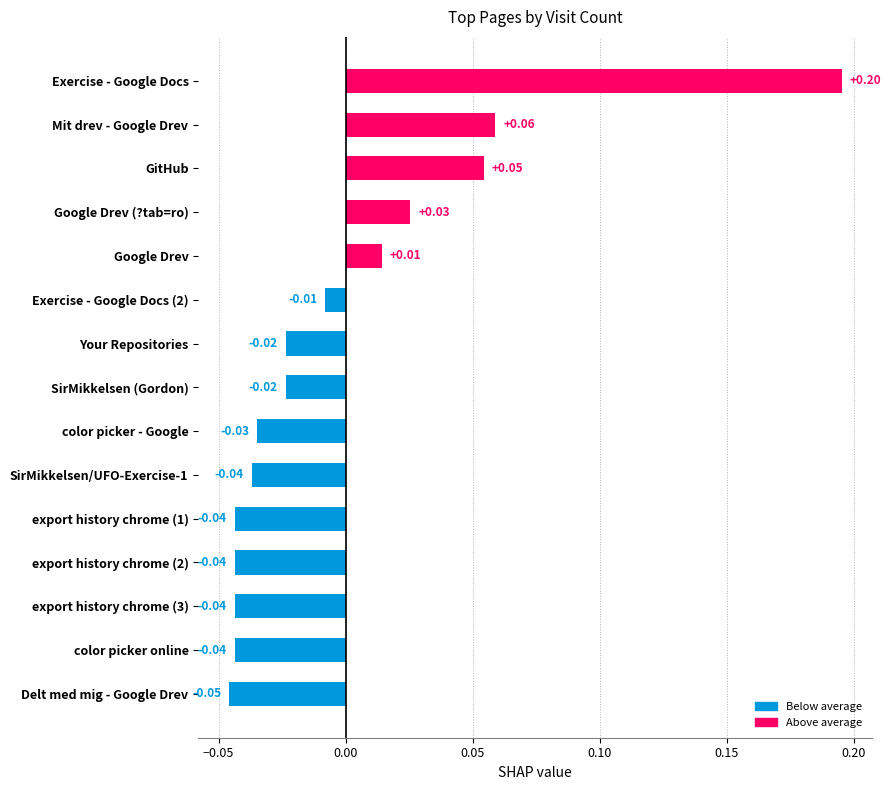

Which has a higher value, SirMikkelsen/UFO-Exercise-1 or Exercise - Google Docs?

Exercise - Google Docs